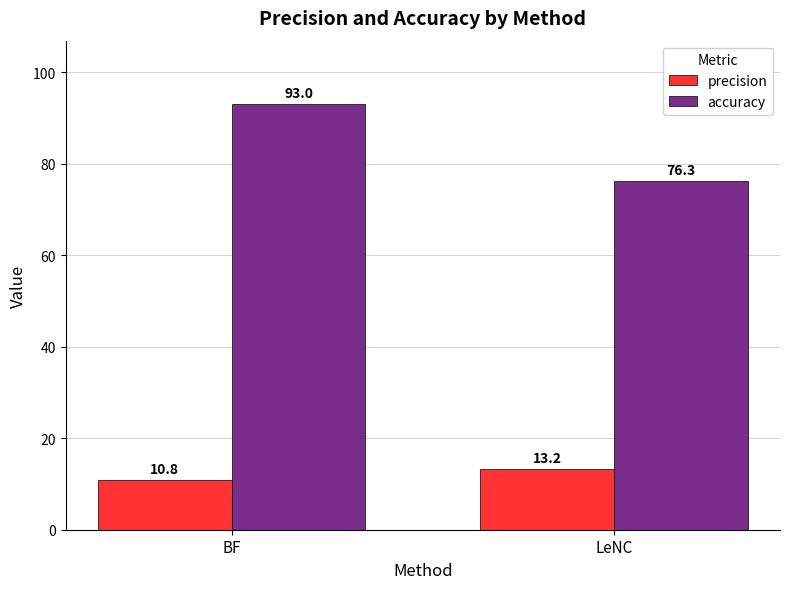

What is the label of the 1st bar from the right?

LeNC